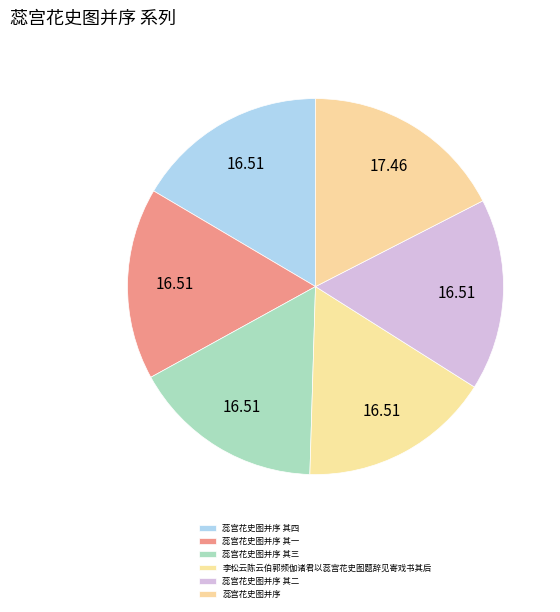

Do 蕊宫花史图并序 其四 and 李松云陈云伯郭频伽诸君以蕊宫花史图题辞见寄戏书其后 together represent more than half of the pie?

No